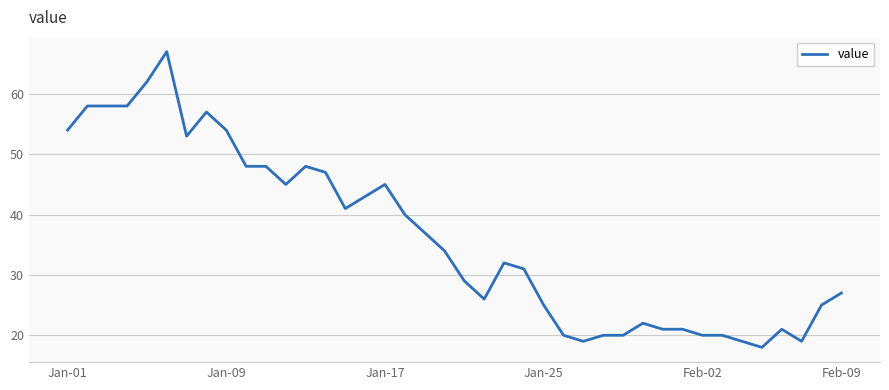

What is the minimum value shown in the chart?

18